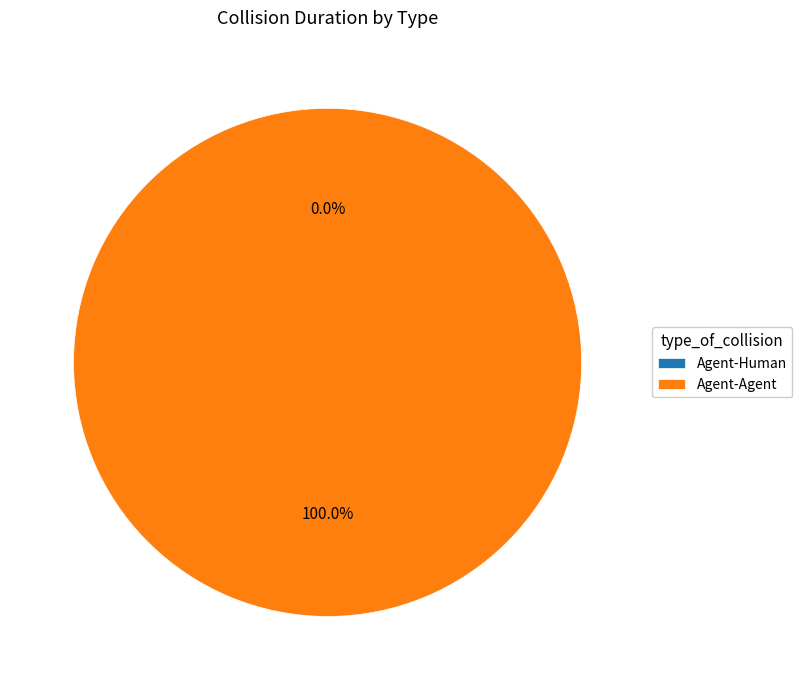

To the nearest percent, what is the average slice percentage?

50%